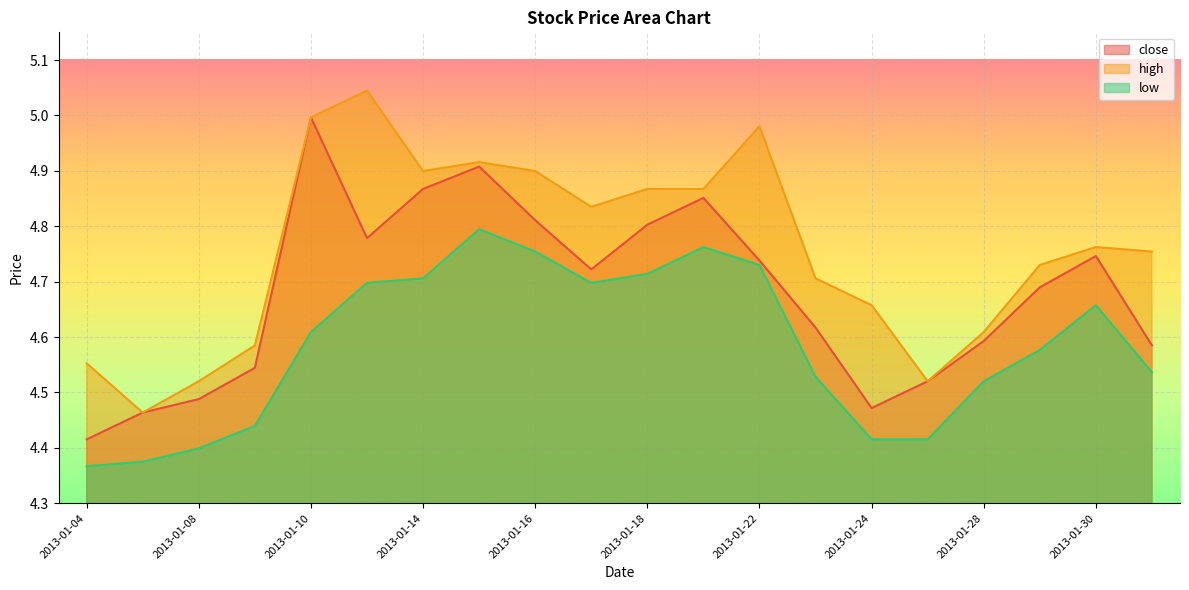

How many interior local peaks does the low series have?

3